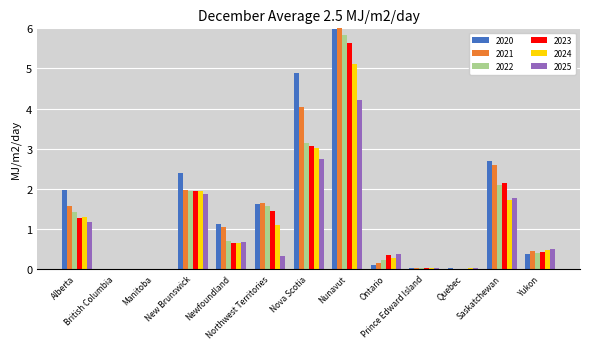

What is the sum of all 2020 values?

21.2